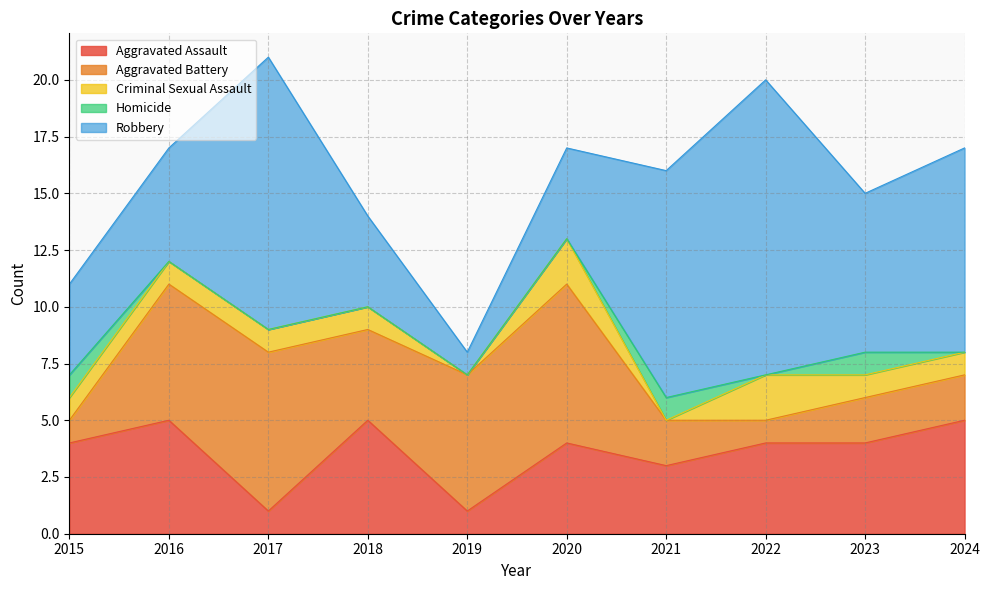

At which category does Aggravated Assault reach its first local valley?

2017